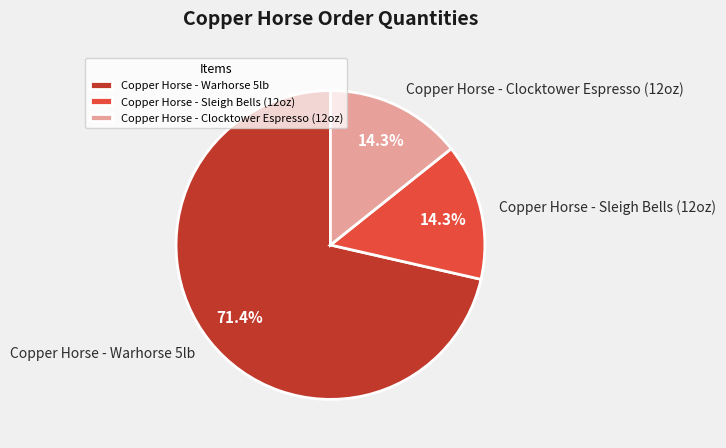

Approximately how many times larger is the value at Copper Horse - Warhorse 5lb compared to Copper Horse - Sleigh Bells (12oz)?

5.0